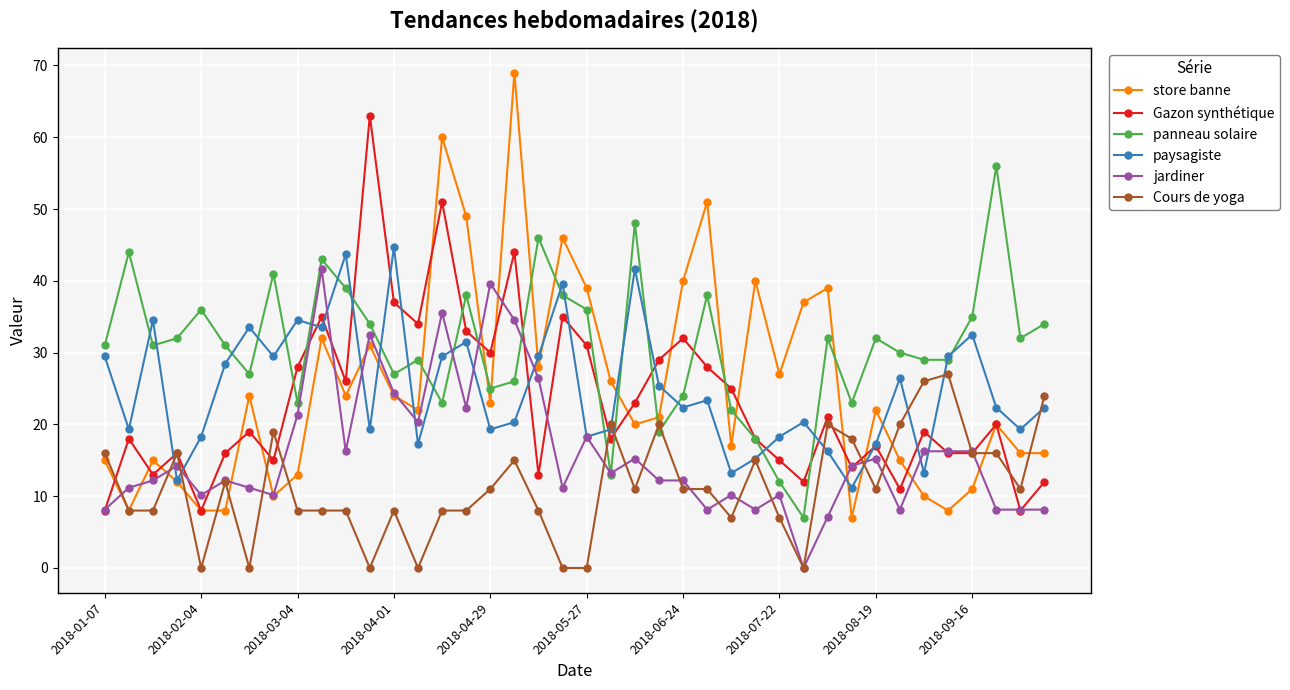

What is the greatest value displayed?

69.0